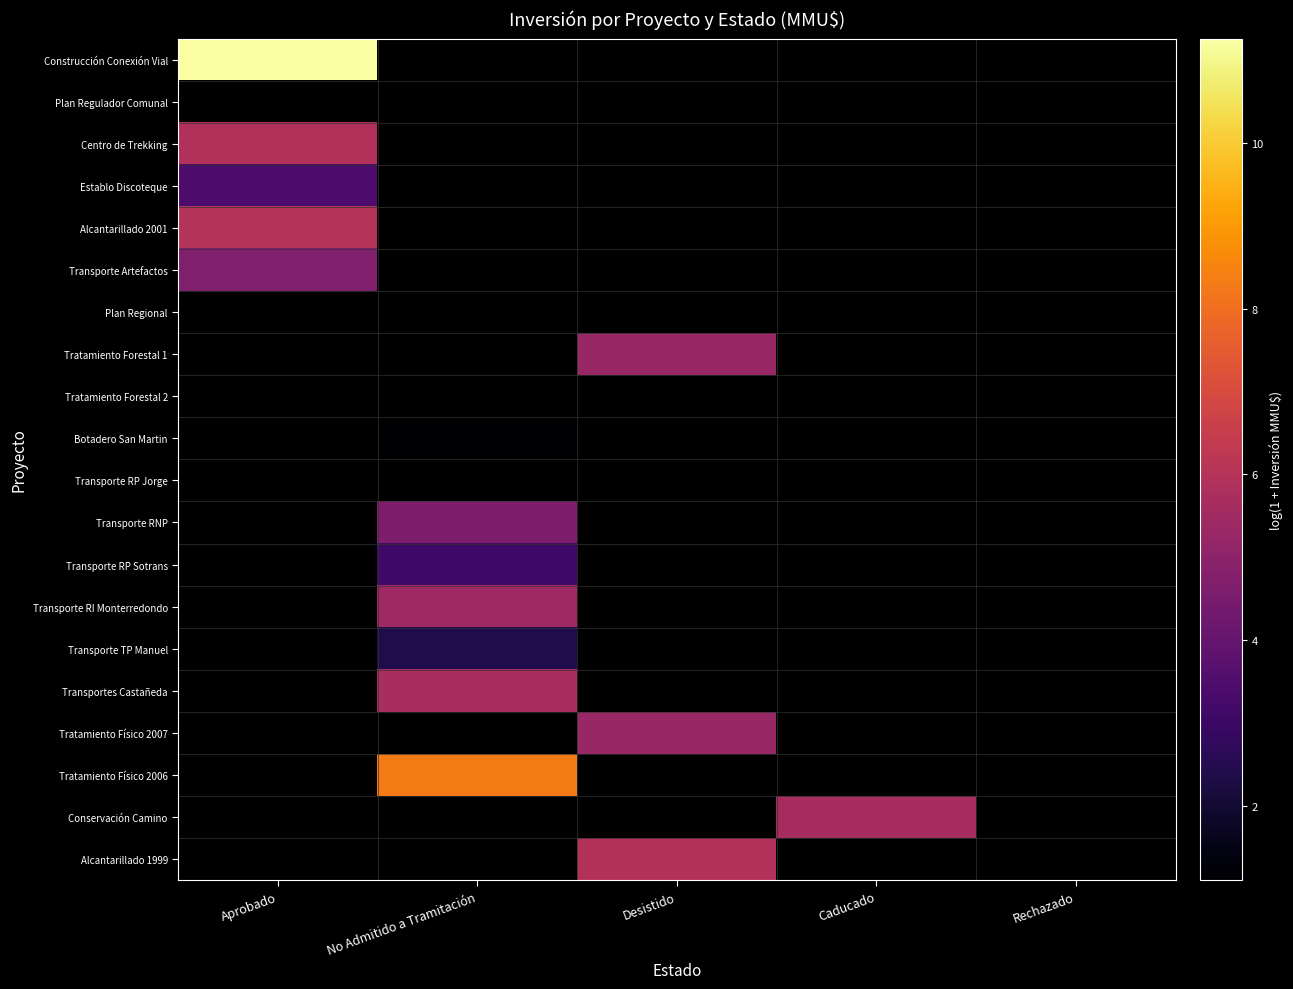

Which category has the highest value in the Construcción Conexión Vial series?

Aprobado